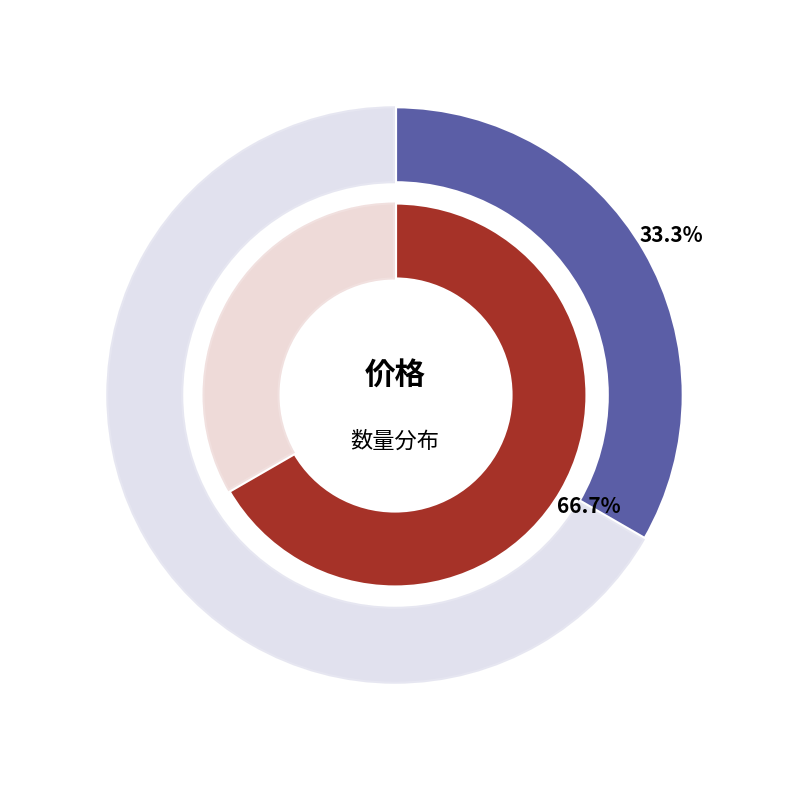

How many segments does this pie chart have?

2